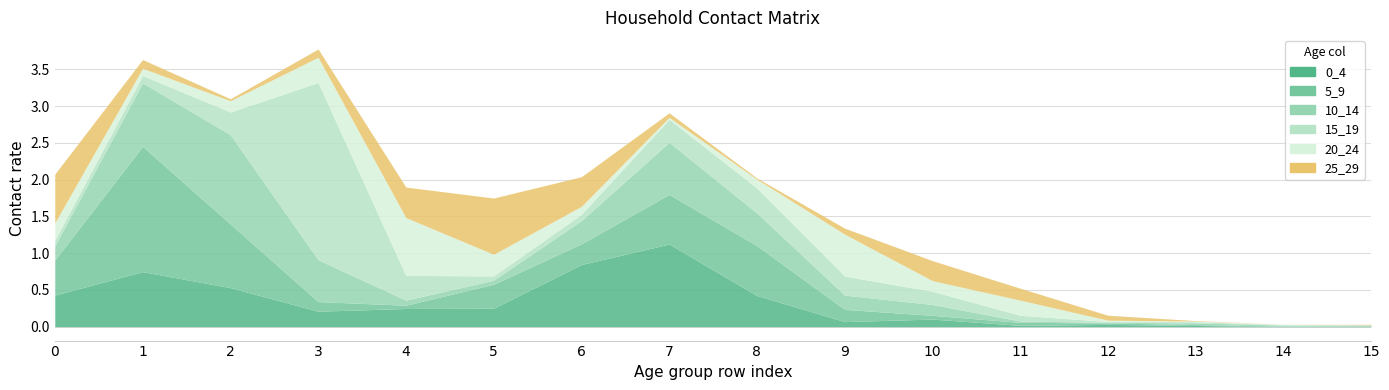

Which series ends up on top after the final intersection of 15_19 and 0_4?

0_4